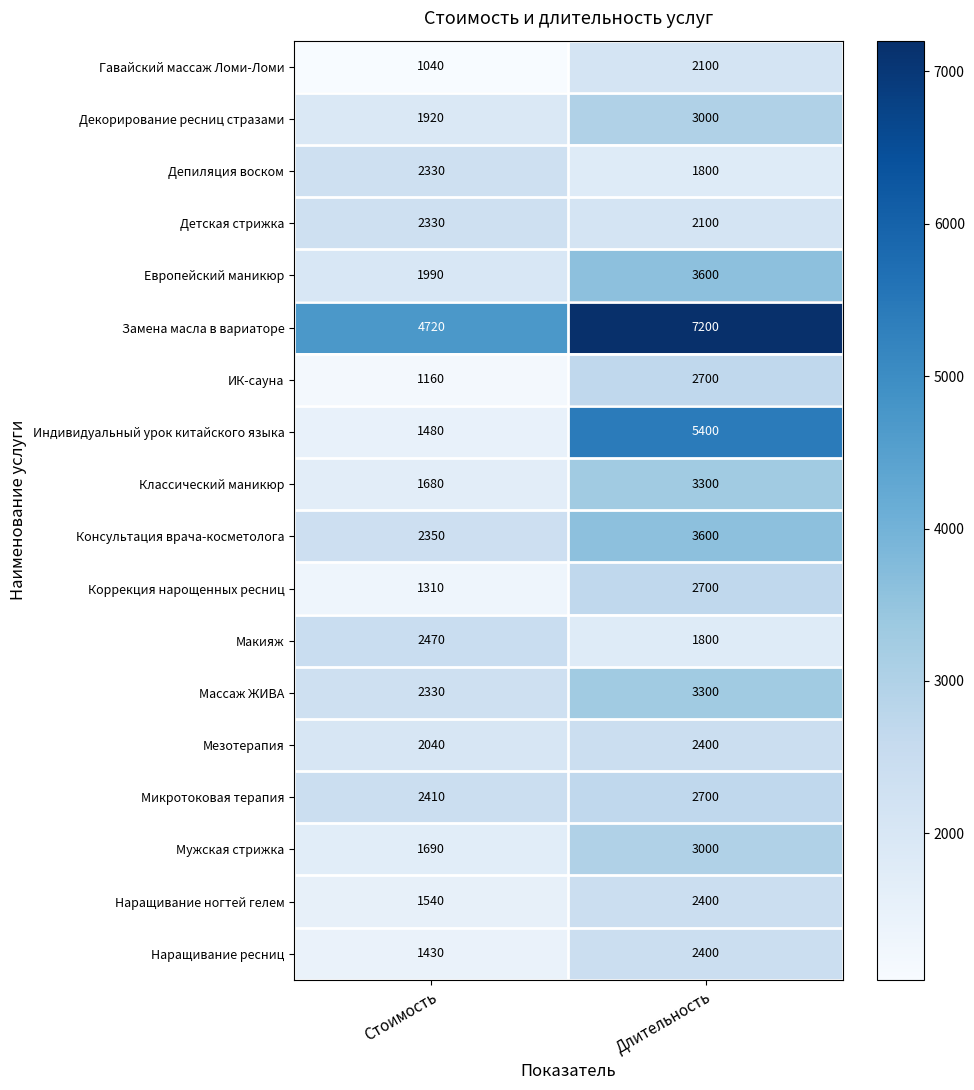

Which series has the widest spread of values?

Индивидуальный урок китайского языка